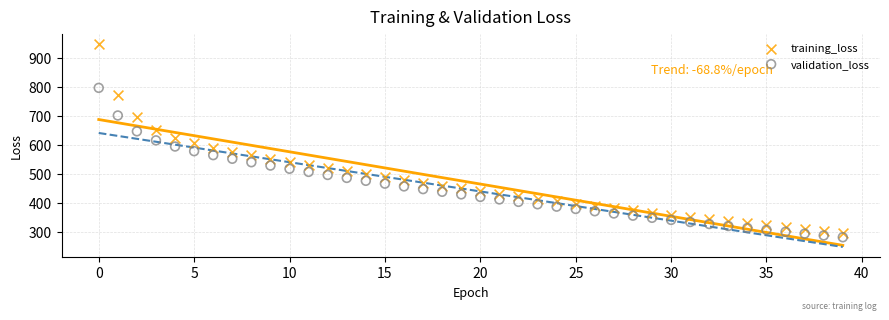

Which series has the widest spread of Y values?

training_loss